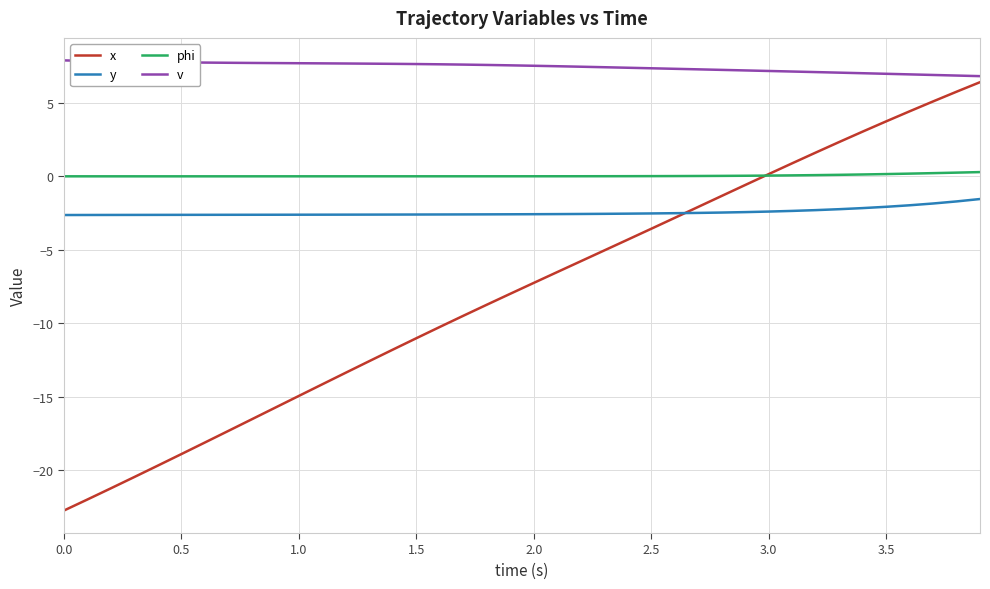

True or false: v and y cross at least once.

False